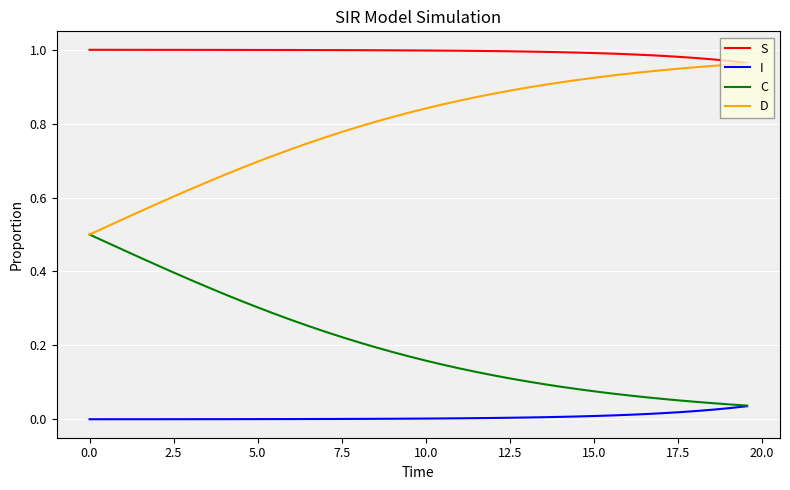

Rank the series by their average value, from lowest to highest.

I, C, D, S